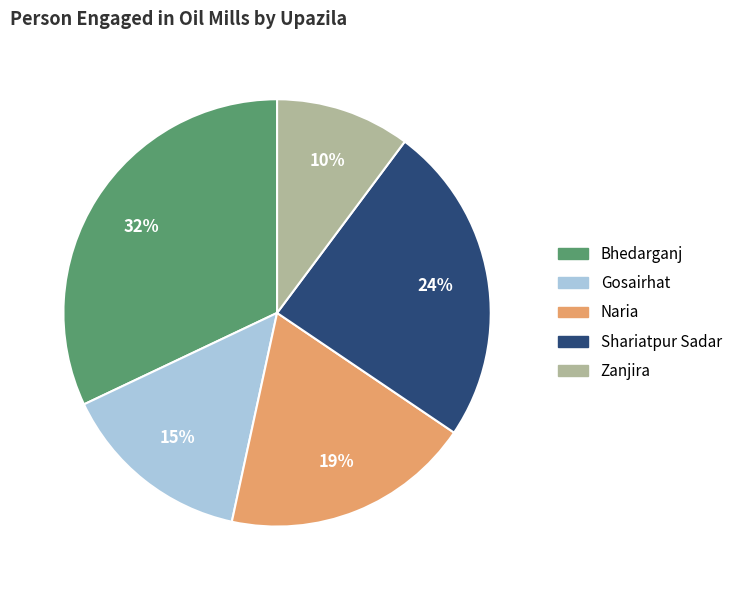

Which has a higher value, Naria or Shariatpur Sadar?

Shariatpur Sadar